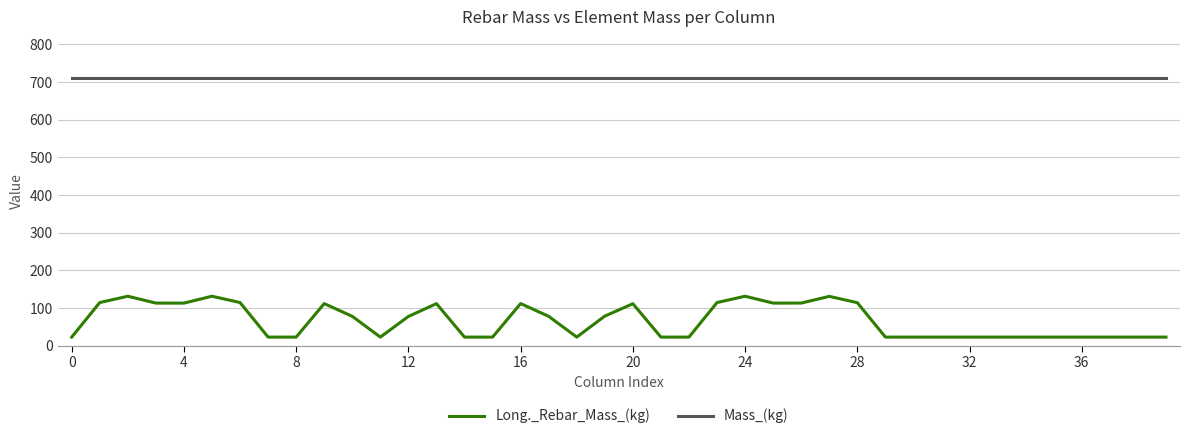

Which series has the largest range (max minus min)?

Long._Rebar_Mass_(kg)